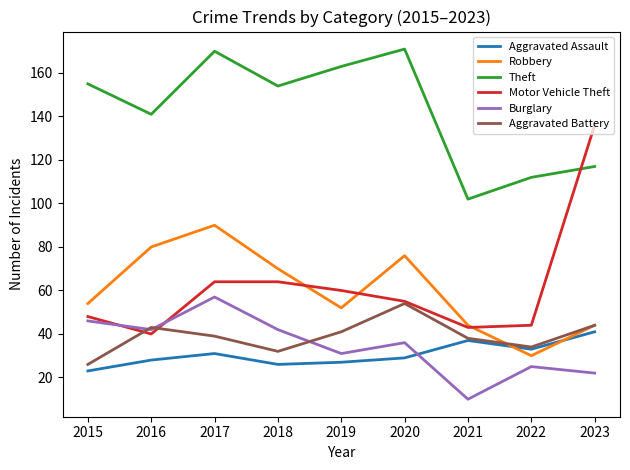

How many lines are shown in the chart?

6